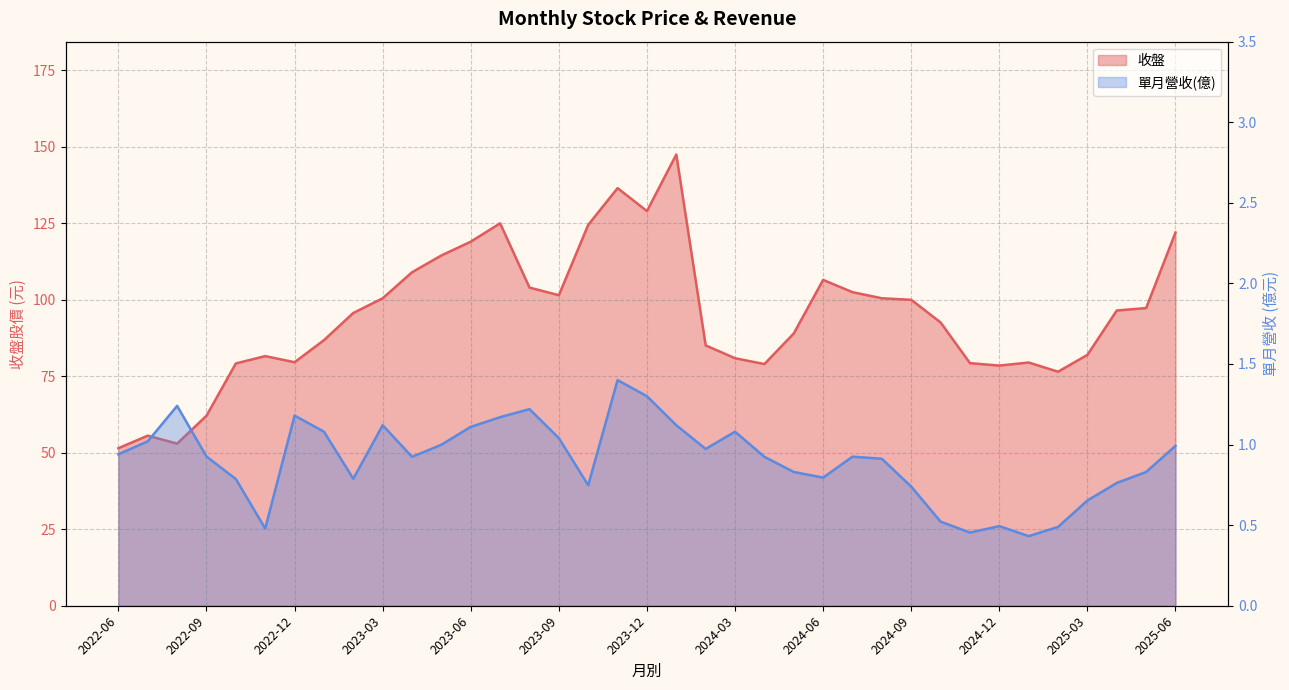

True or false: 單月營收(億) has more than 0 interior local peaks.

True